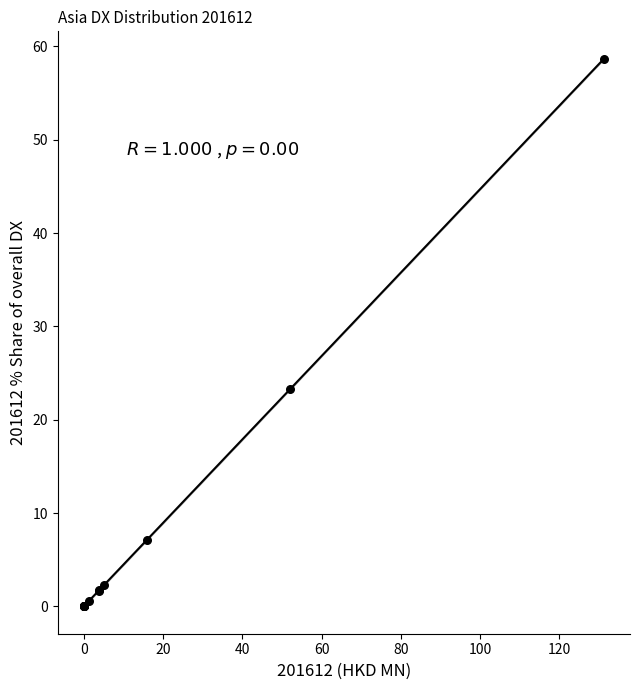

What Y value in the scatter plot is closest to 29?

23.3